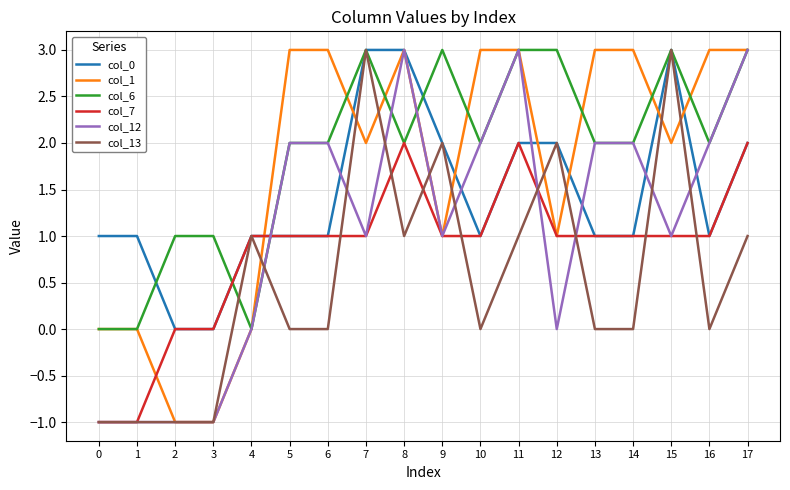

Reading left to right, list all the values displayed in this chart.

col_0: 0=1	1=1	2=0	3=0	4=1	5=1	6=1	7=3	8=3	9=2	10=1	11=2	12=2	13=1	14=1	15=3	16=1	17=2
col_1: 0=0	1=0	2=-1	3=-1	4=0	5=3	6=3	7=2	8=3	9=1	10=3	11=3	12=1	13=3	14=3	15=2	16=3	17=3
col_6: 0=0	1=0	2=1	3=1	4=0	5=2	6=2	7=3	8=2	9=3	10=2	11=3	12=3	13=2	14=2	15=3	16=2	17=3
col_7: 0=-1	1=-1	2=0	3=0	4=1	5=1	6=1	7=1	8=2	9=1	10=1	11=2	12=1	13=1	14=1	15=1	16=1	17=2
col_12: 0=-1	1=-1	2=-1	3=-1	4=0	5=2	6=2	7=1	8=3	9=1	10=2	11=3	12=0	13=2	14=2	15=1	16=2	17=3
col_13: 0=-1	1=-1	2=-1	3=-1	4=1	5=0	6=0	7=3	8=1	9=2	10=0	11=1	12=2	13=0	14=0	15=3	16=0	17=1